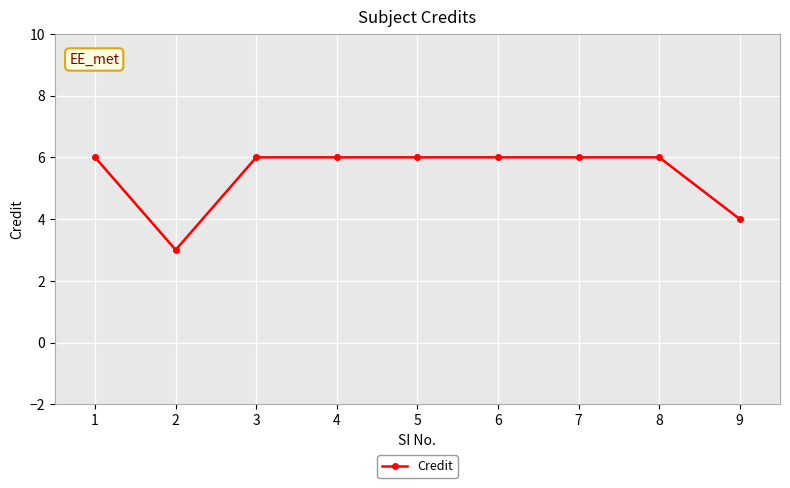

How many lines are shown in the chart?

1